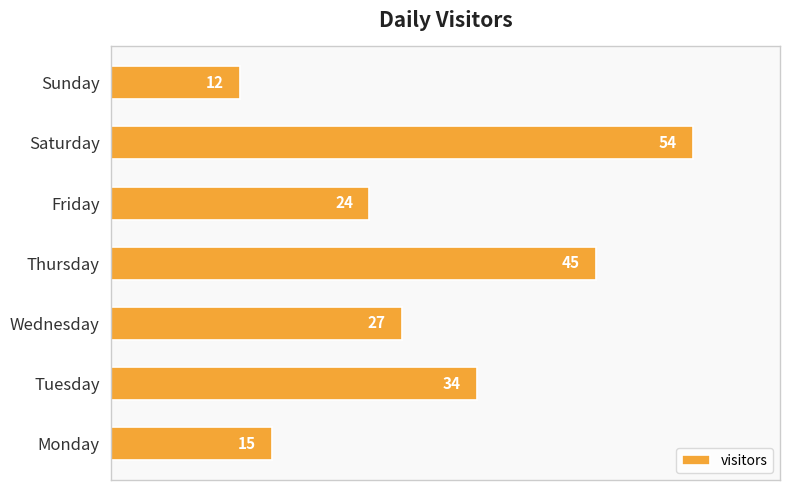

Which label corresponds to the smallest value in the chart?

Sunday